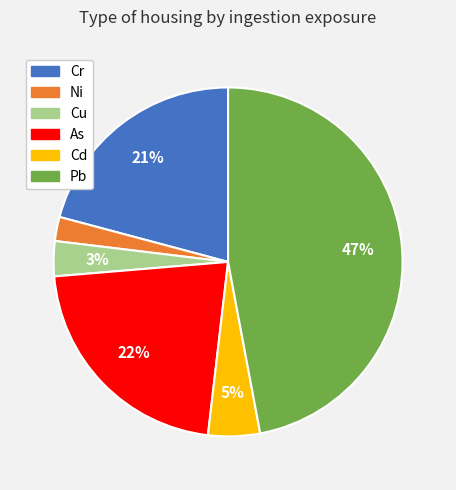

Is the sum of Cr and Cd greater than half?

No